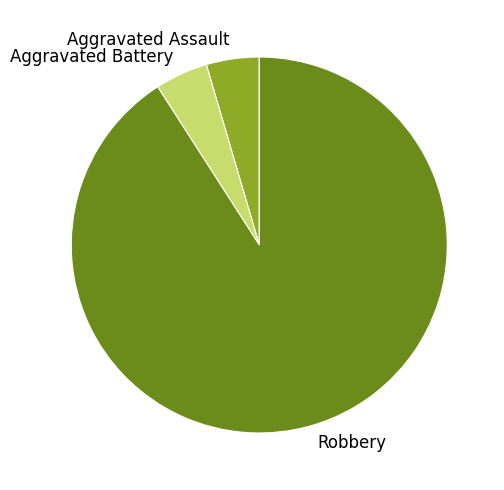

Is the sum of Aggravated Battery and Aggravated Assault greater than half?

No